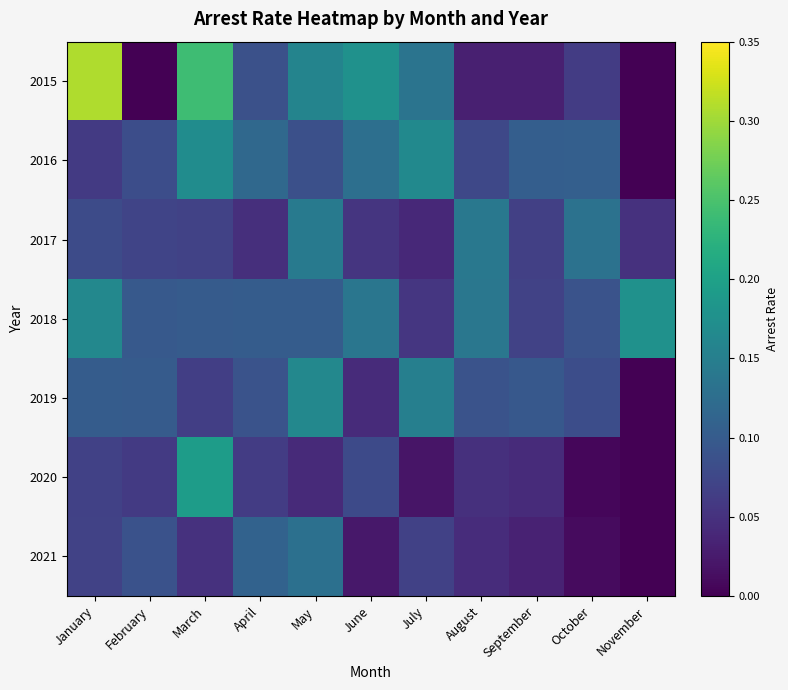

Which category has the lowest value across all series?

February